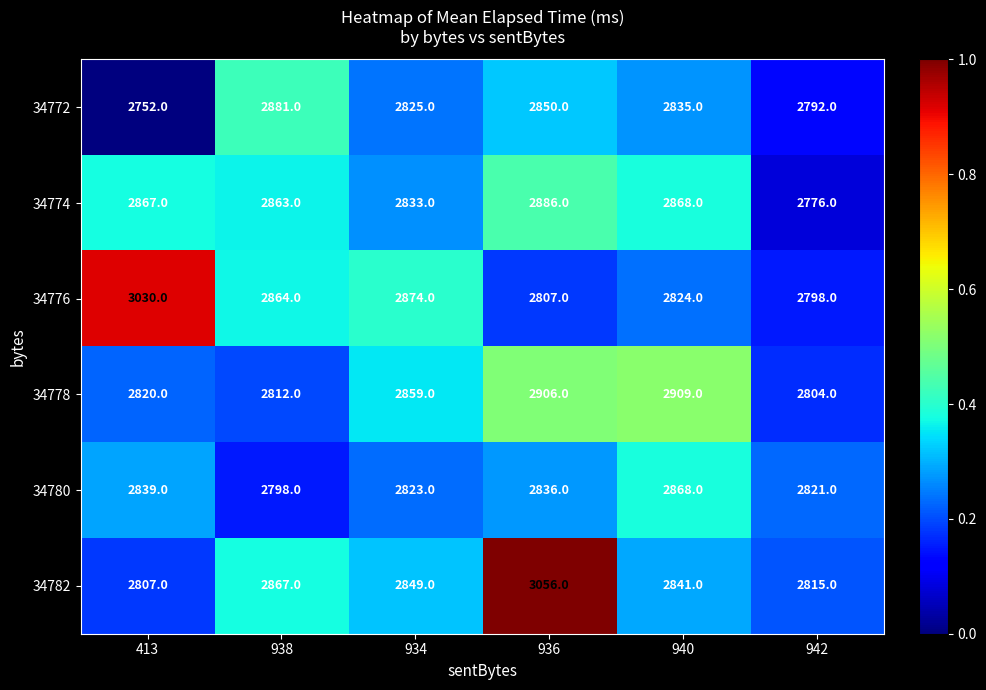

What is the difference between the maximum and minimum values in the 34774 series?

110